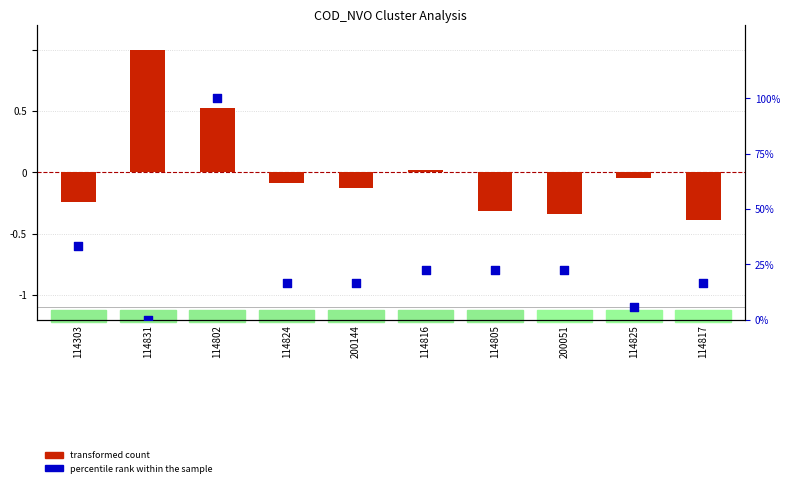

What are all the series names shown in the legend?

transformed count, percentile rank within the sample